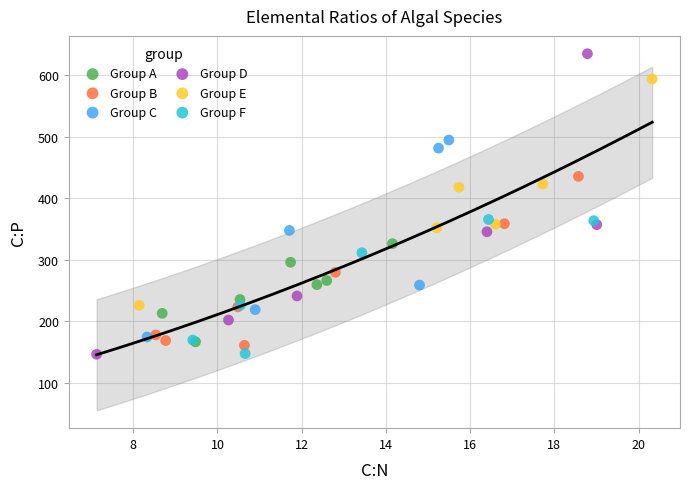

What are all the series names shown in the legend?

Group A, Group B, Group C, Group D, Group E, Group F